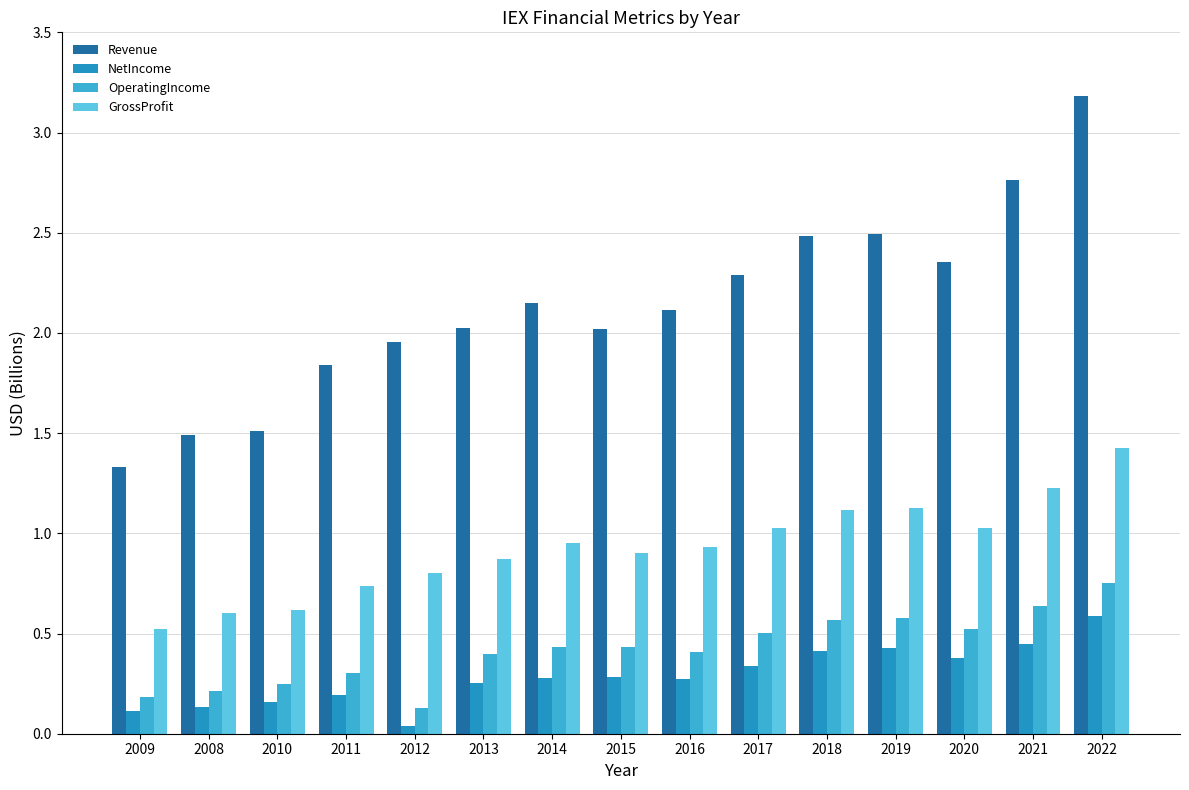

True or false: Revenue has a value of 4.8 at 2022.

False